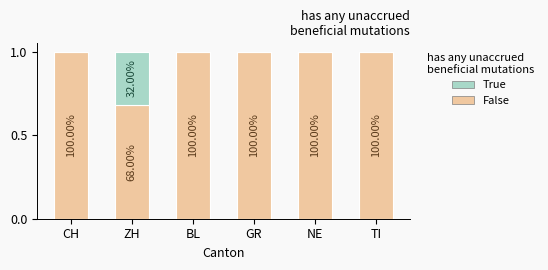

Which series has the largest total across all categories?

False